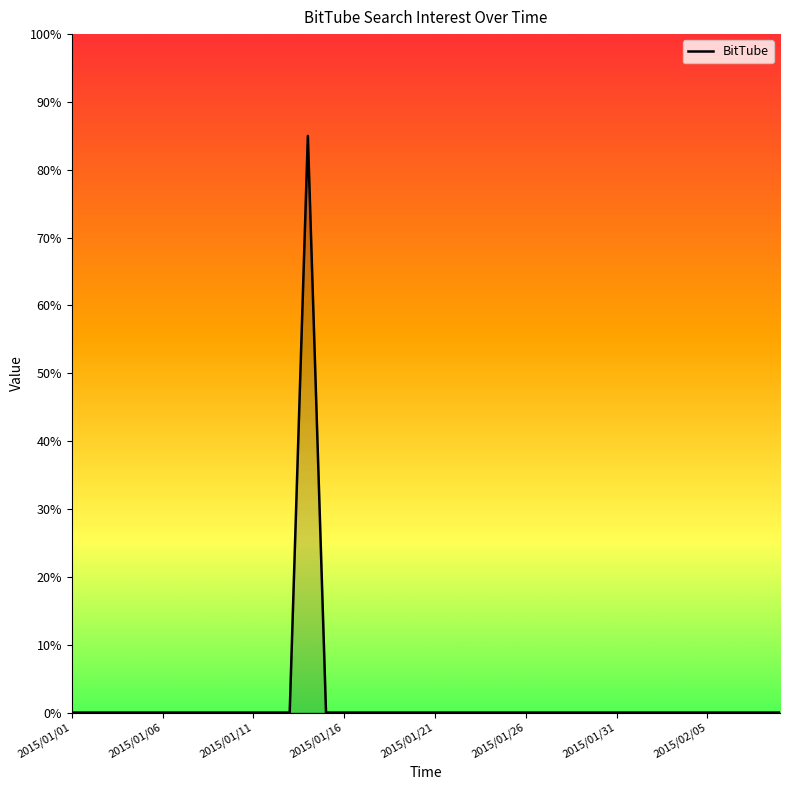

How many lines are shown in the chart?

1